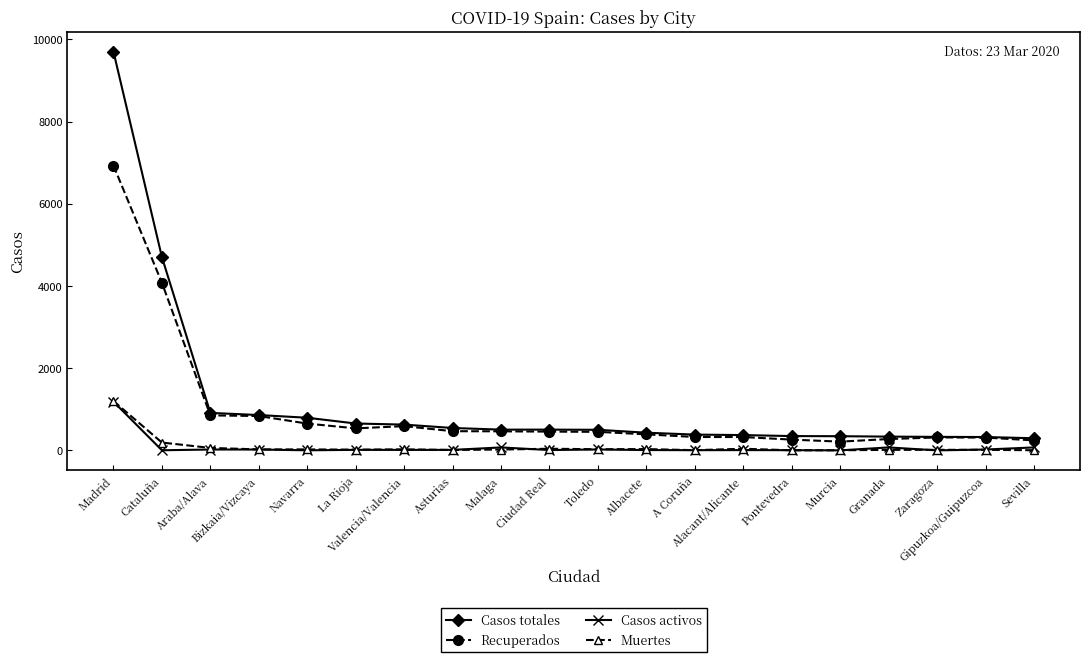

True or false: Muertes has more than 1 points higher than both neighbors.

True